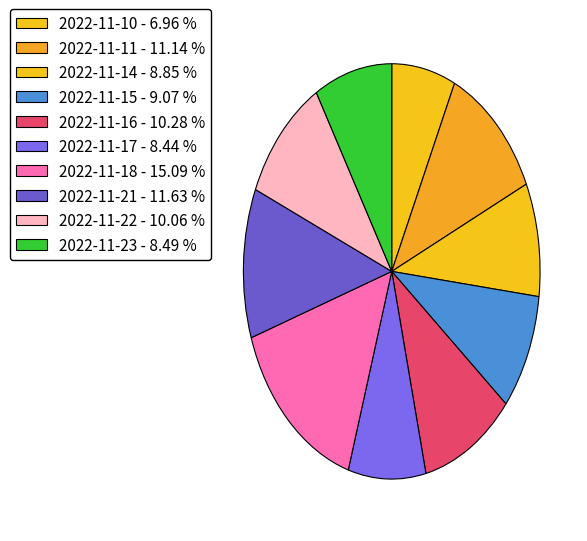

To the nearest percent, what is the difference between the 2022-11-15 and 2022-11-17 slice percentages?

1%